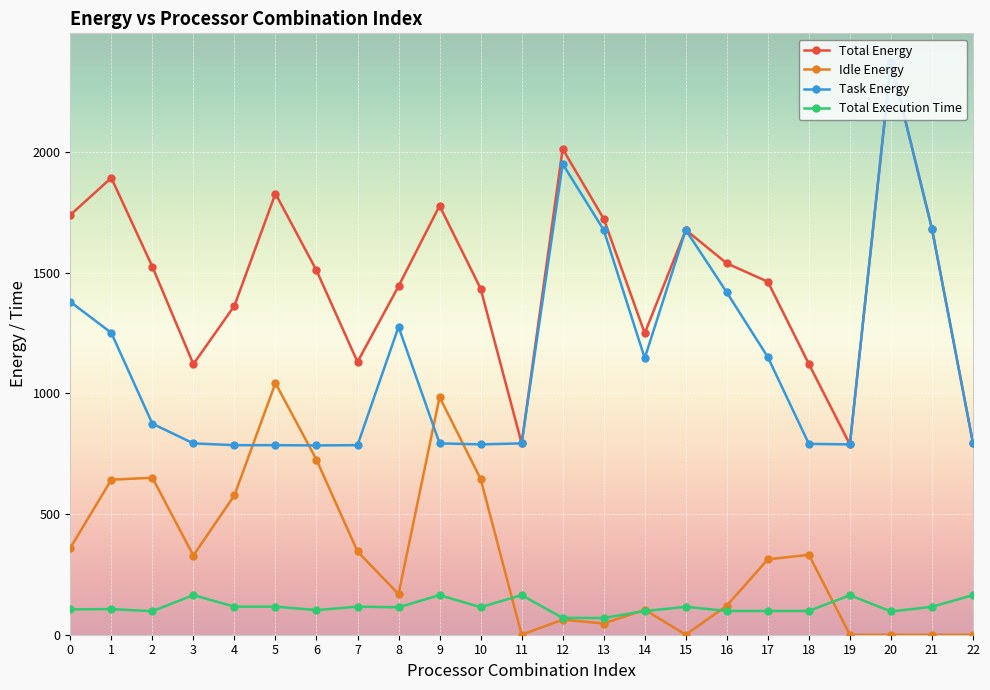

True or false: Total Execution Time and Idle Energy intersect in this chart.

True